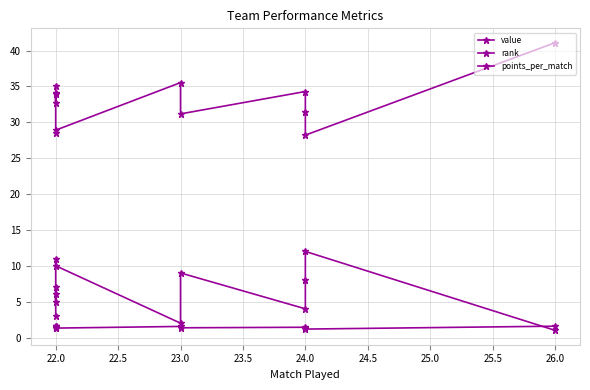

Which series has the largest total across all categories?

value